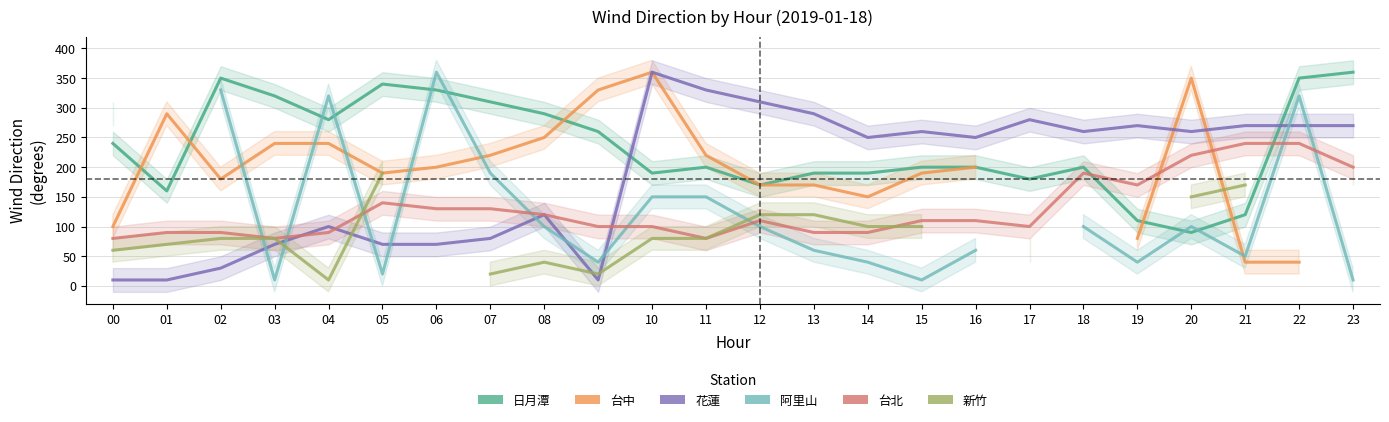

Which category has the highest value across all series?

23